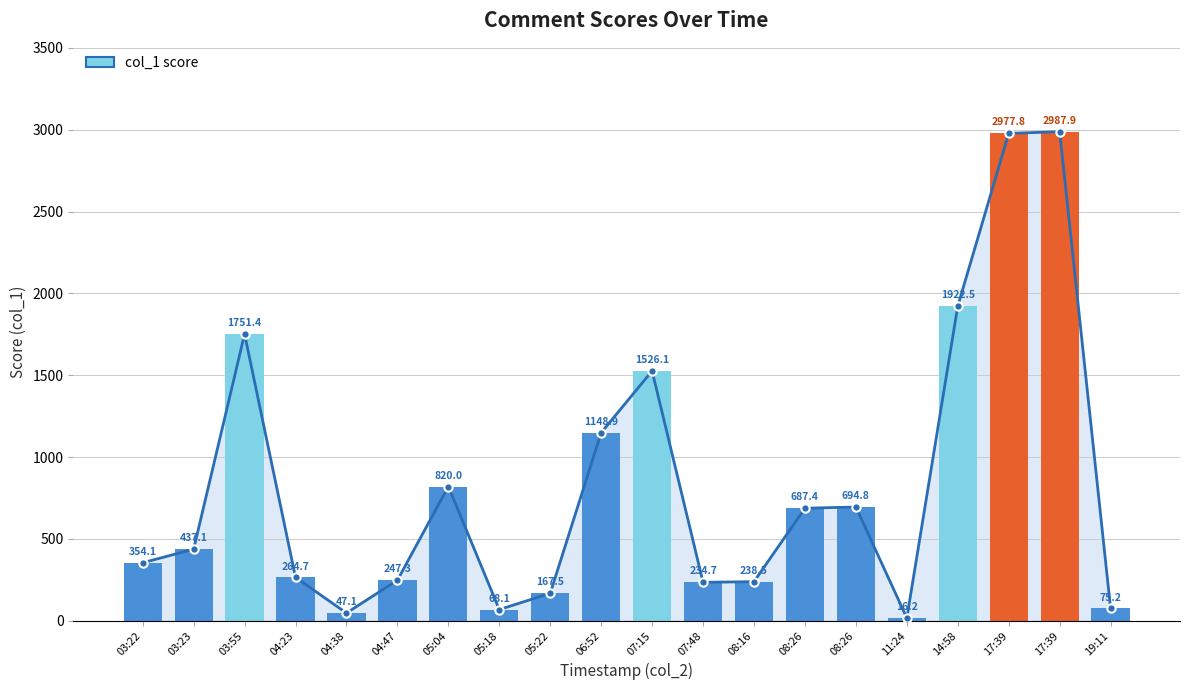

What is the sum of the col_1 values at 04:23 and 08:26?

952.1